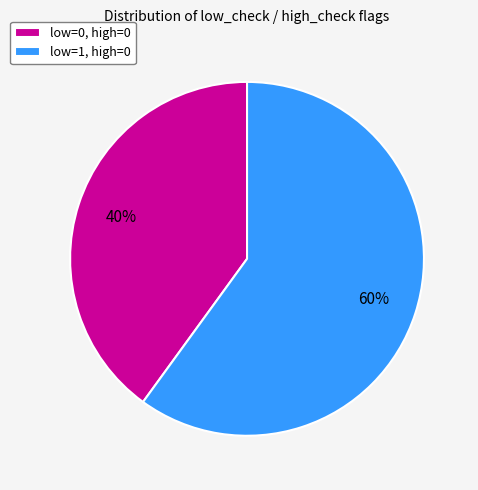

True or false: low=0, high=0 accounts for 27% of the total.

False